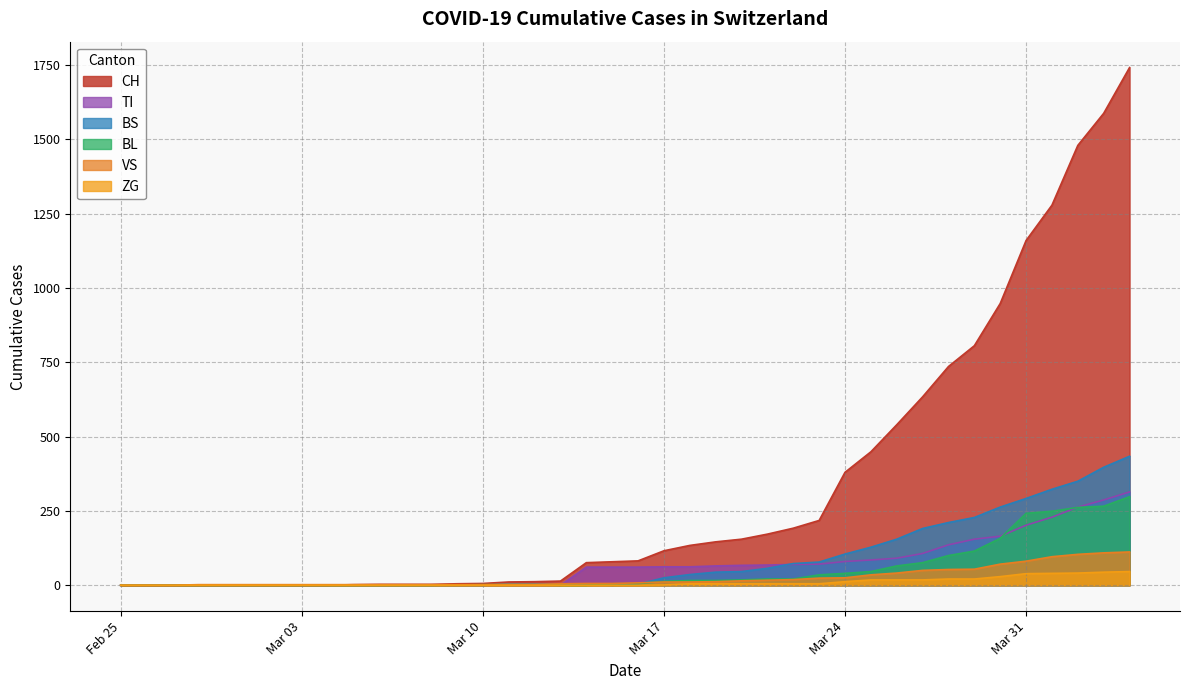

Does the chart display data point markers on the line(s)?

No